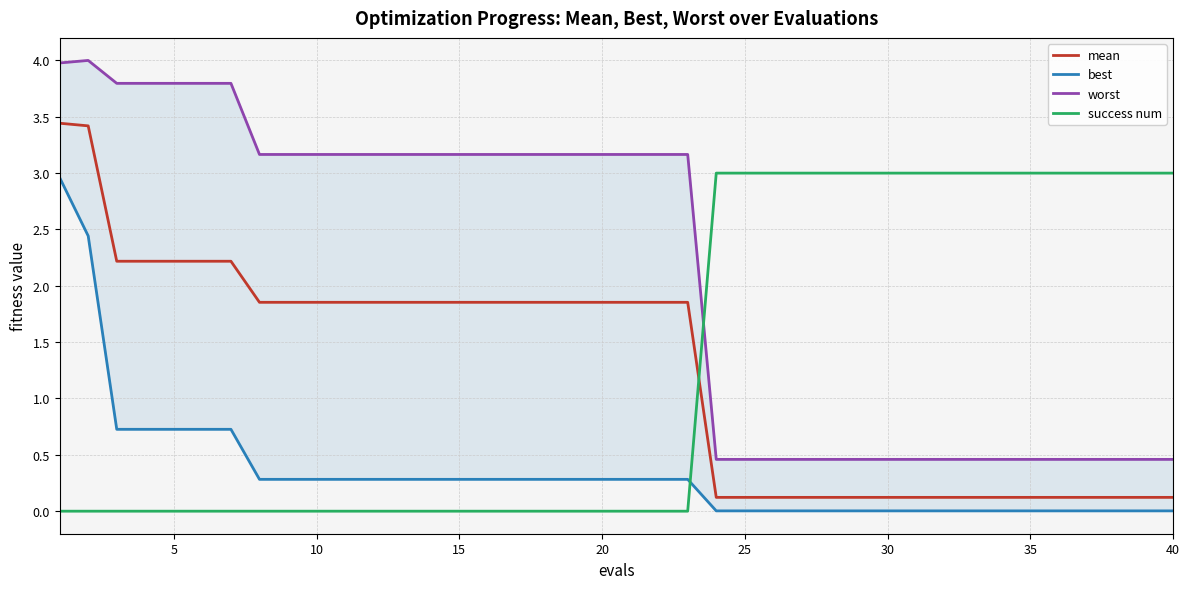

The value of success num at 25 is 2.0. True or false?

False